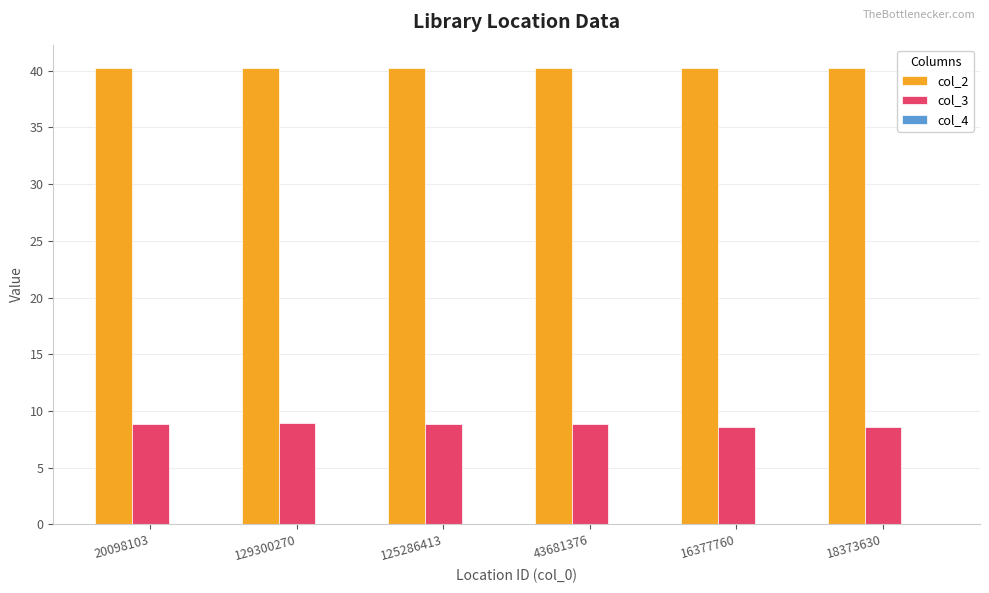

Is the value of col_2 at 20098103 greater than the value of col_3 at 129300270?

Yes